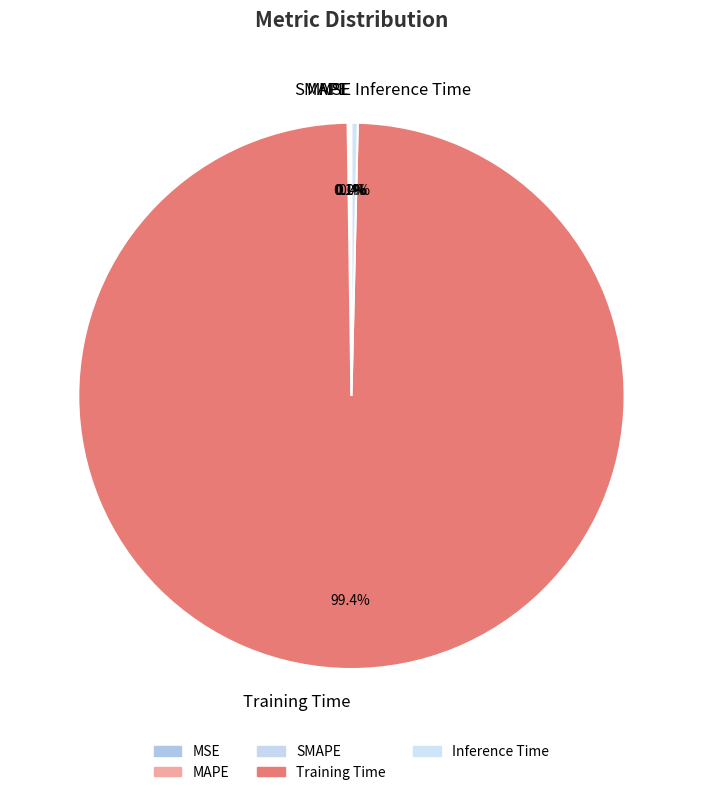

To the nearest percent, what is the average slice percentage?

20%